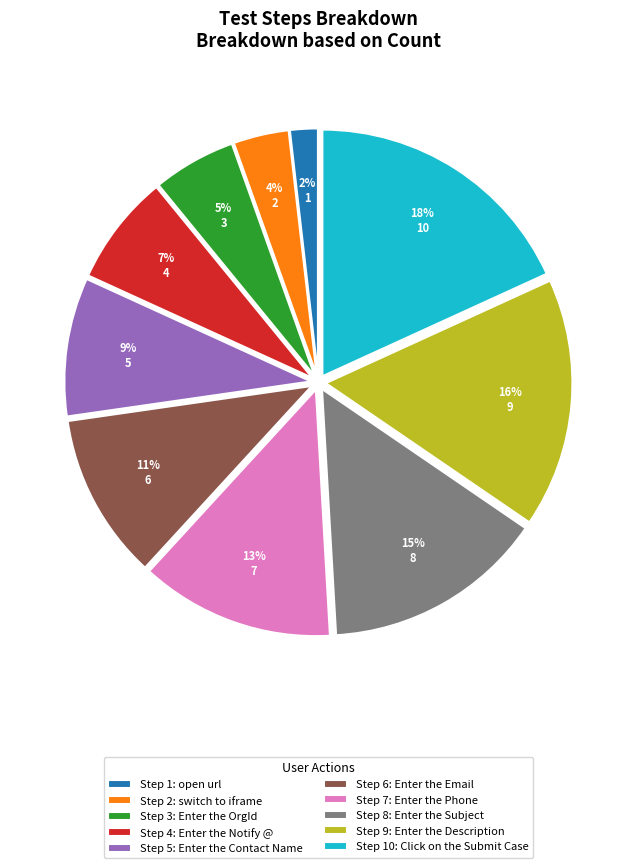

Which category has the smallest portion of the pie?

Step 1: open url